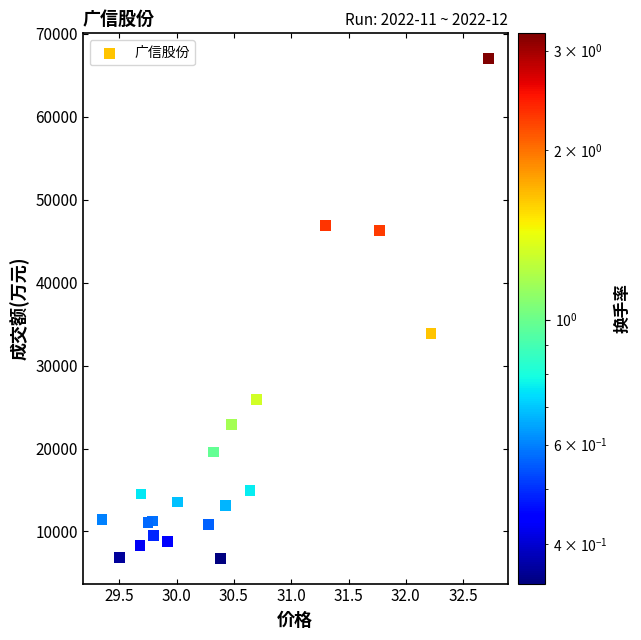

What Y value in the scatter plot is closest to 36896?

33848